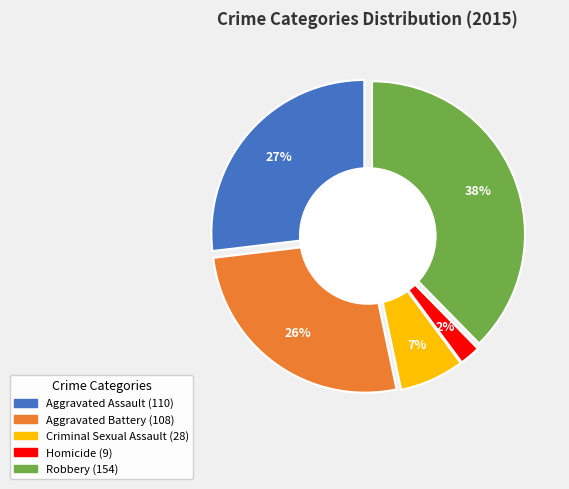

How many segments does this pie chart have?

5